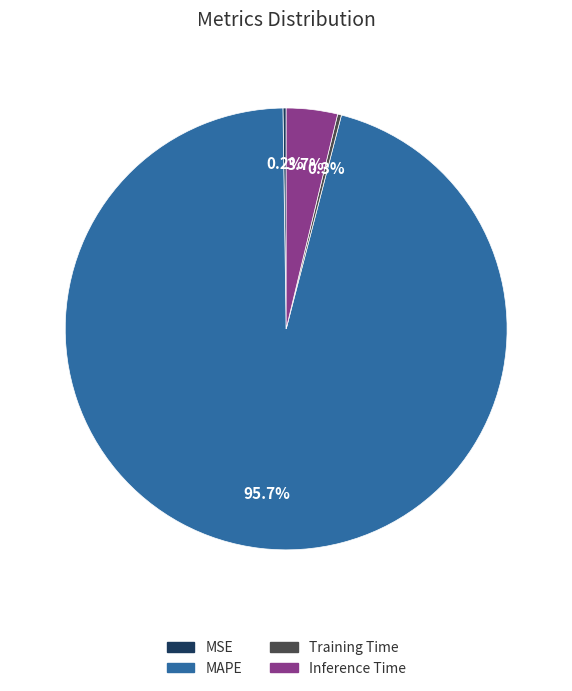

Is there any slice that represents more than half of the pie?

Yes